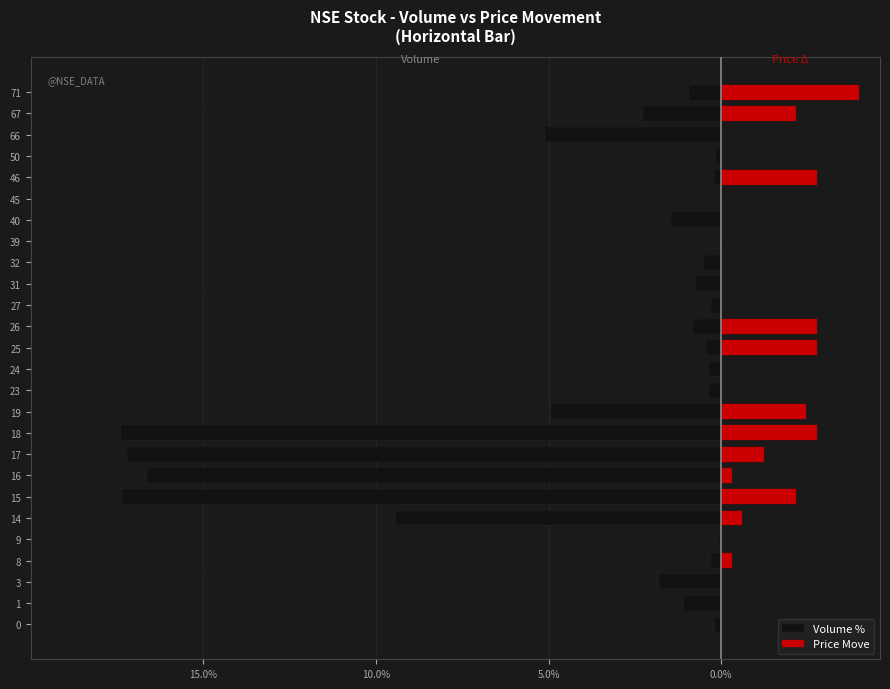

Rank the series by their average value, from highest to lowest.

Price Move, Volume %